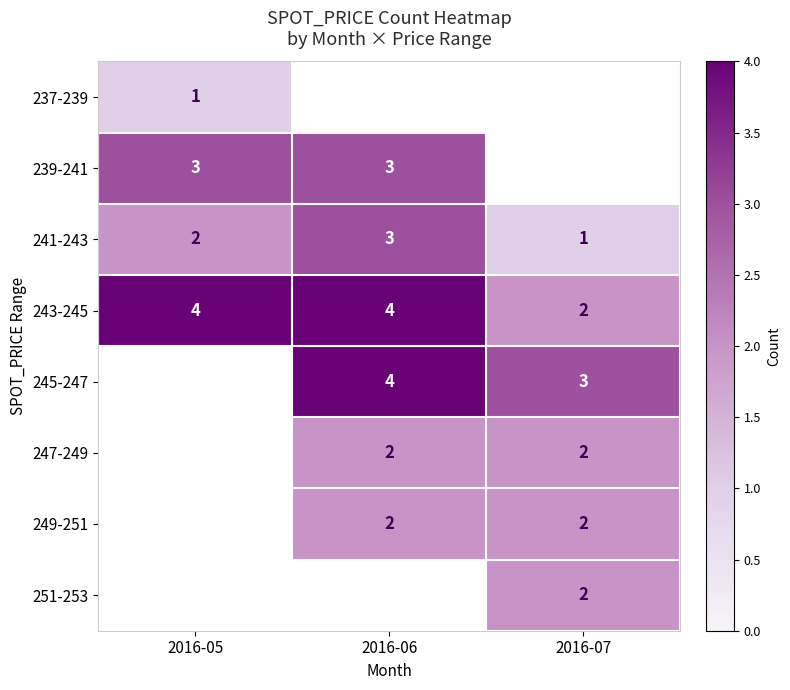

At how many categories does at least one series exceed 2?

3